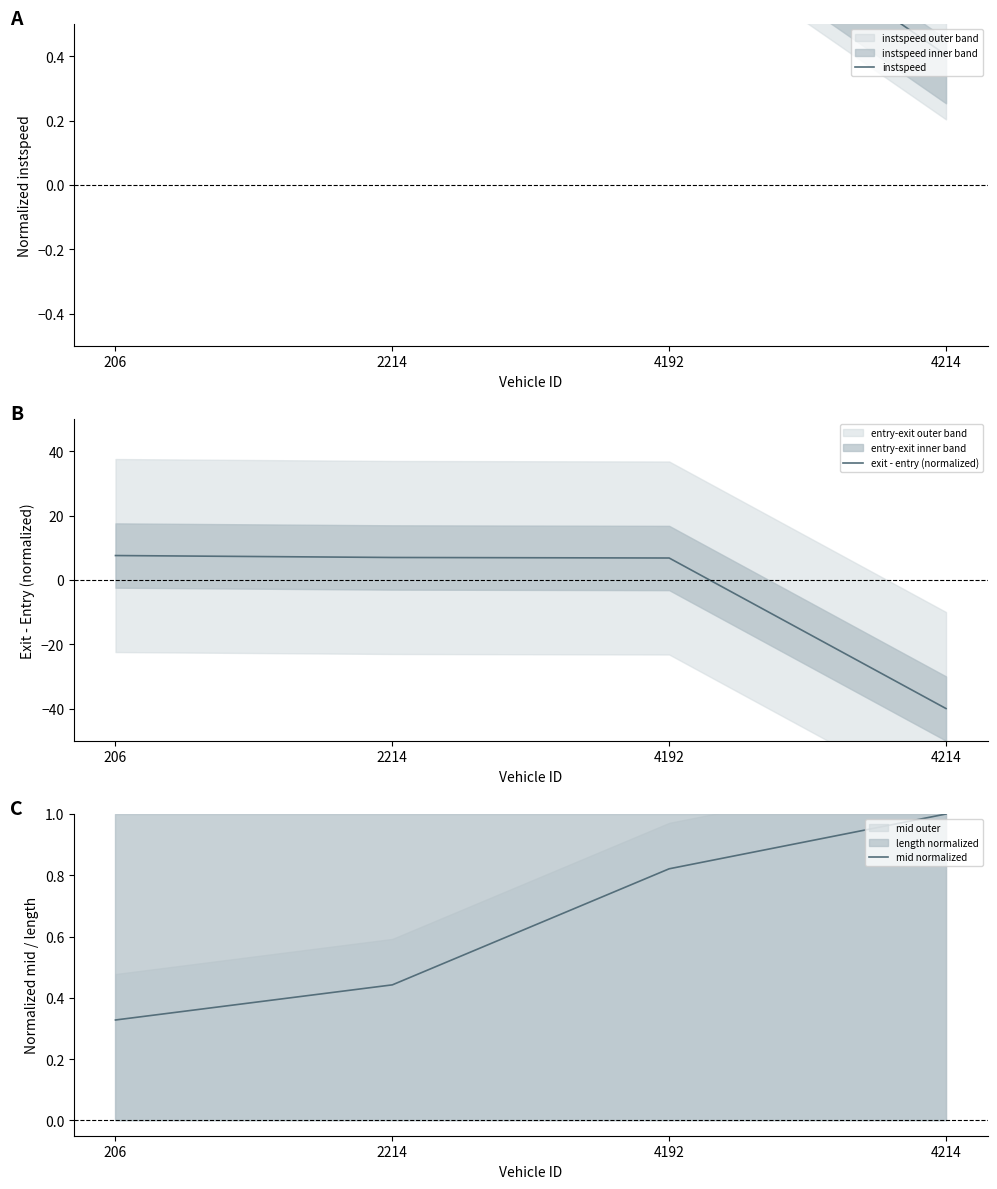

Reading left to right, transcribe all the data shown in this chart.

instspeed: 206=1.0	2214=0.9	4192=1.0	4214=0.4
exit - entry (normalized): 206=7.6	2214=7.0	4192=6.8	4214=-40.0
mid normalized: 206=0.3	2214=0.4	4192=0.8	4214=1.0